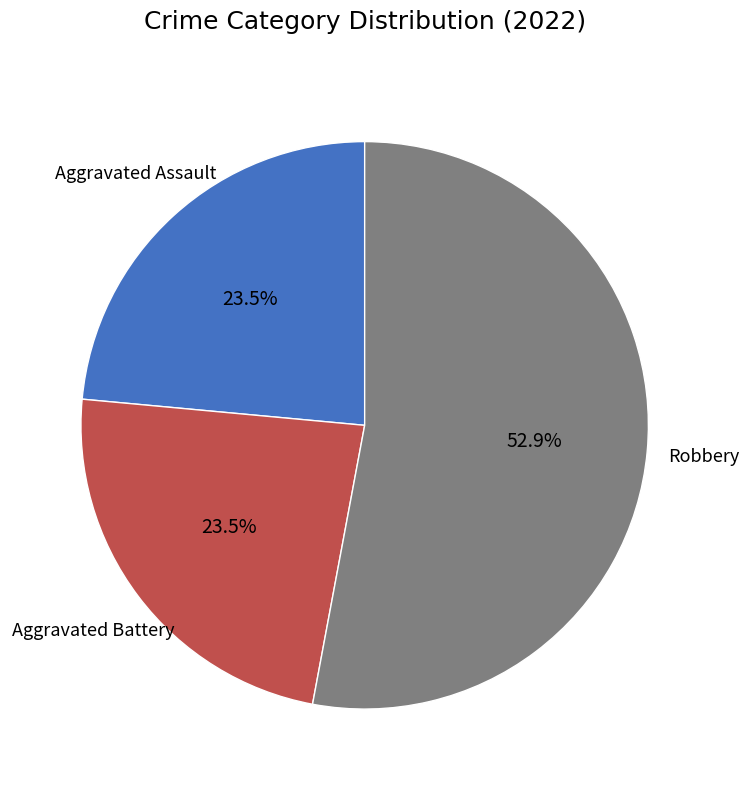

What is the ratio of the value at Aggravated Battery to the value at Aggravated Assault?

1.0